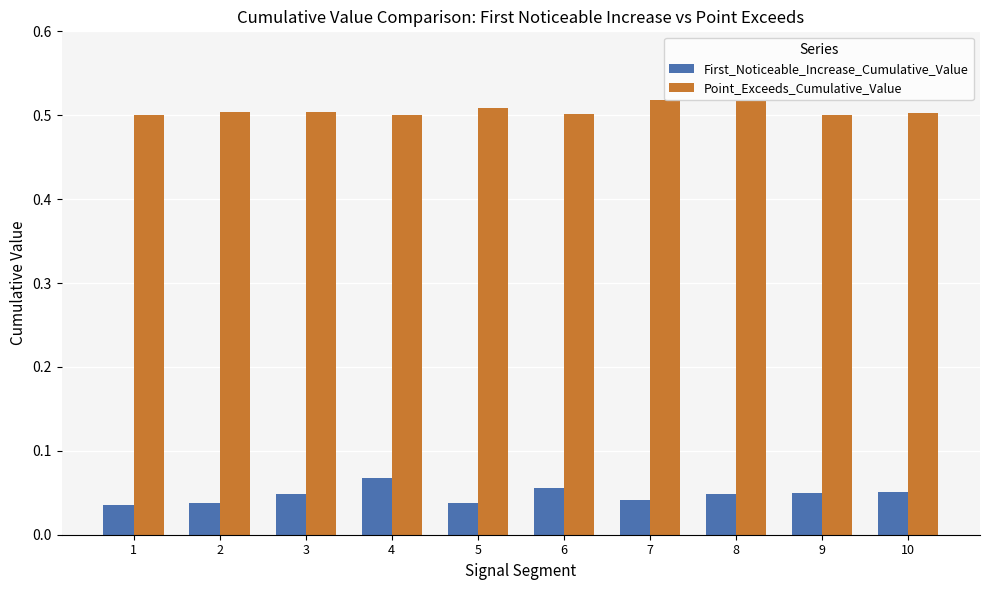

How many Point_Exceeds_Cumulative_Value values are between 0 and 1?

10